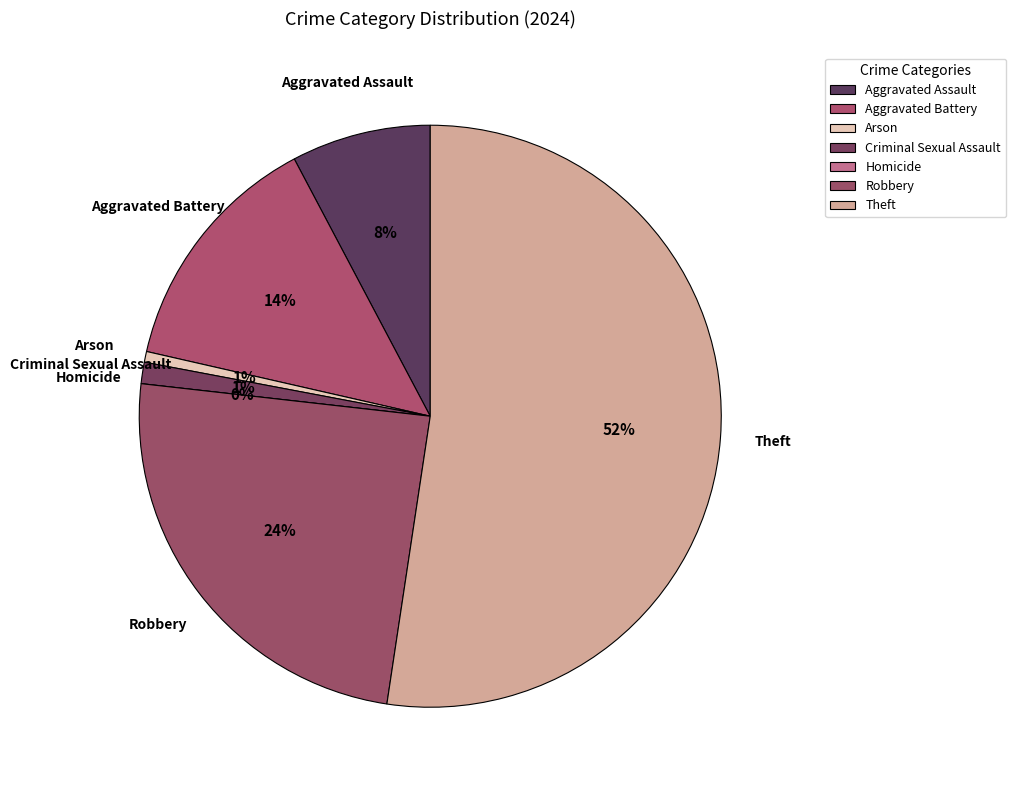

Which category has the smallest portion of the pie?

Homicide